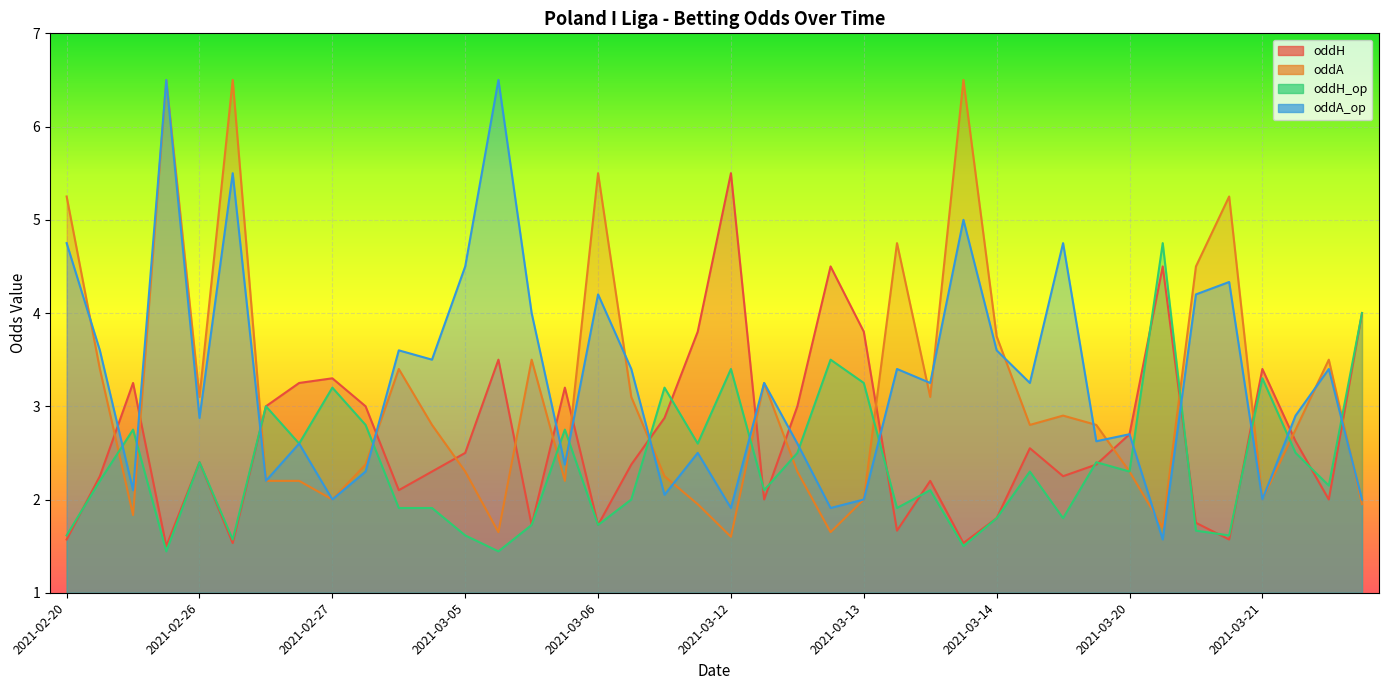

How many data points in oddA are less than 2?

7